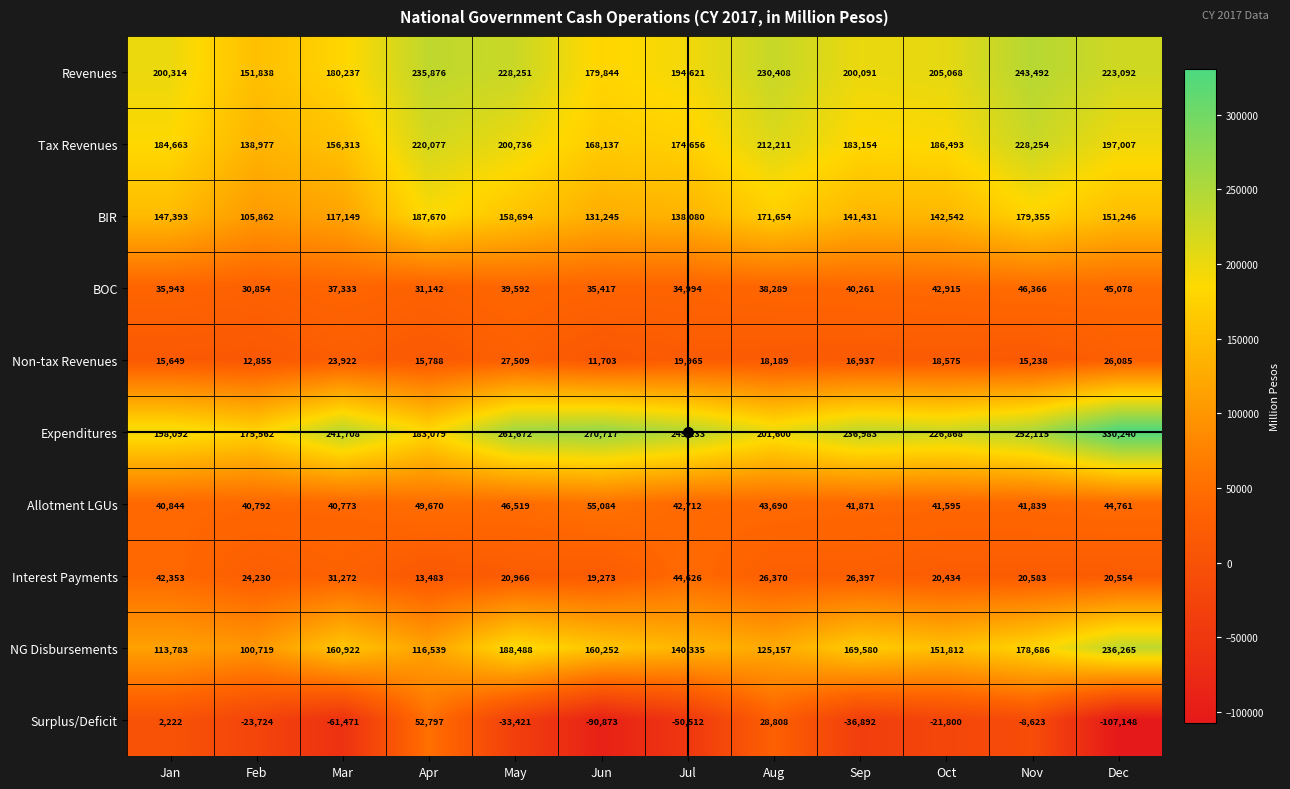

What is the sum of all BOC values?

458184